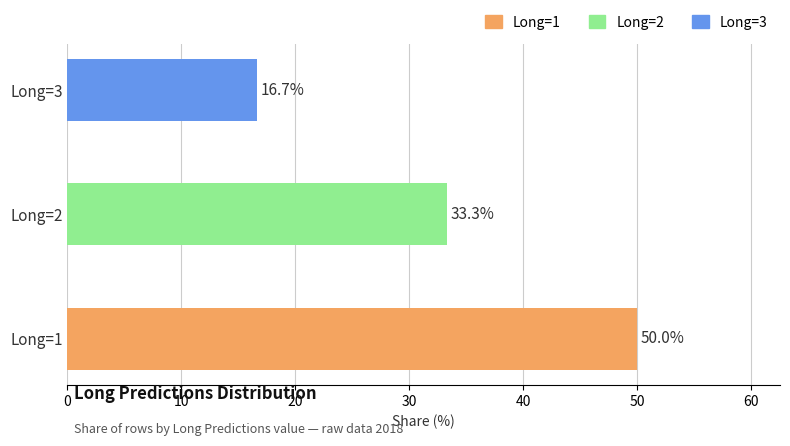

List the labels in order of value, largest first.

Long=1, Long=2, Long=3